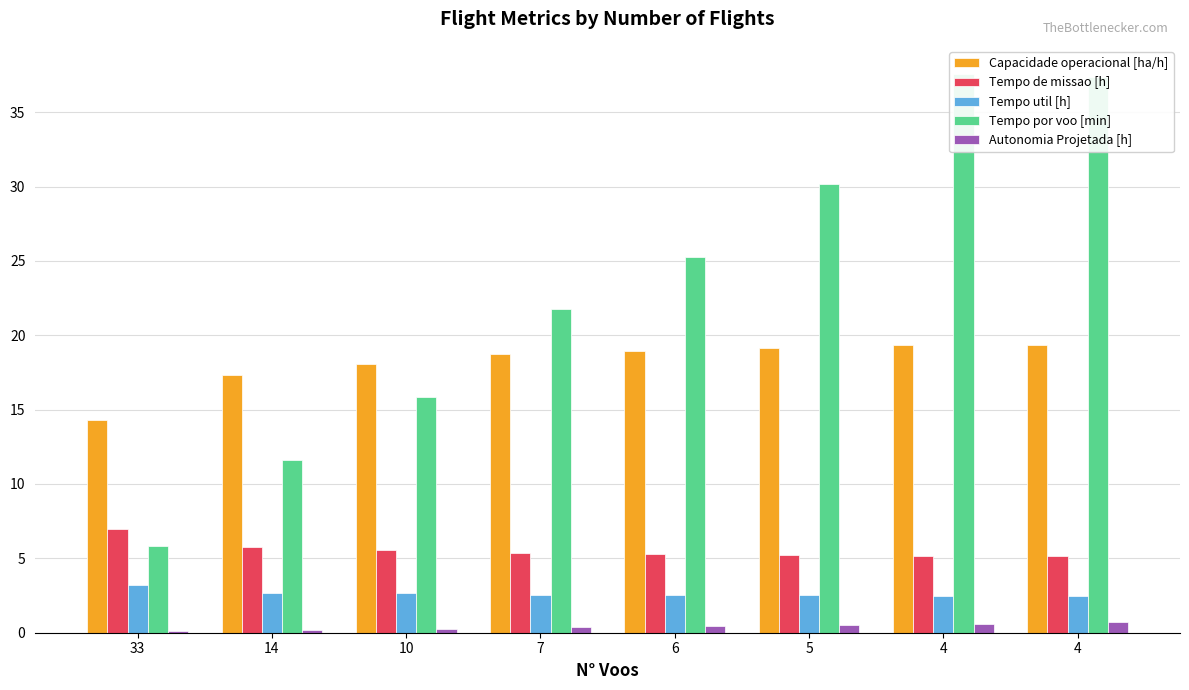

The Tempo de missao [h] series shows 5.3 at 7. True or false?

True